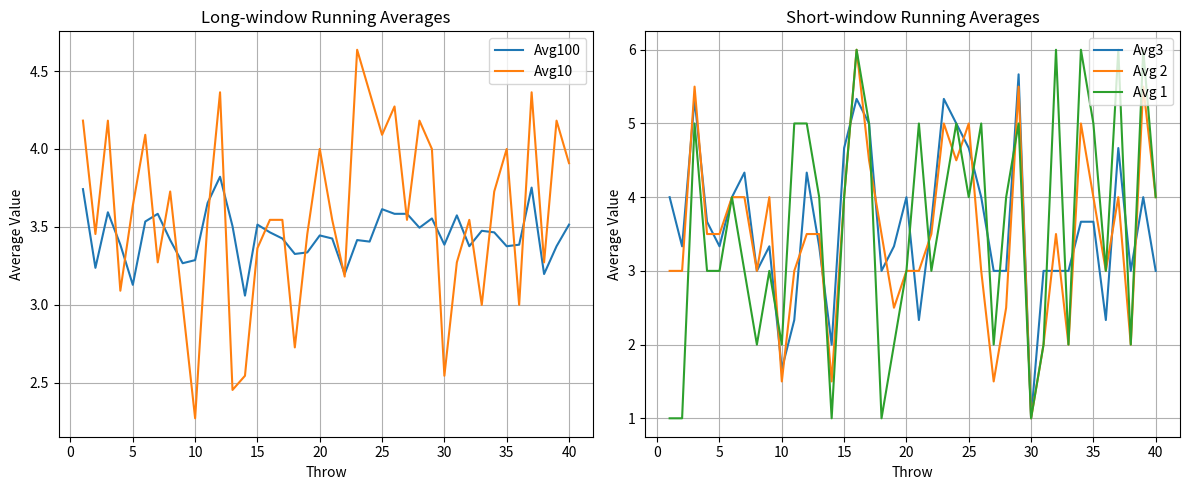

How many intersections are there between Avg 2 and Avg100?

17